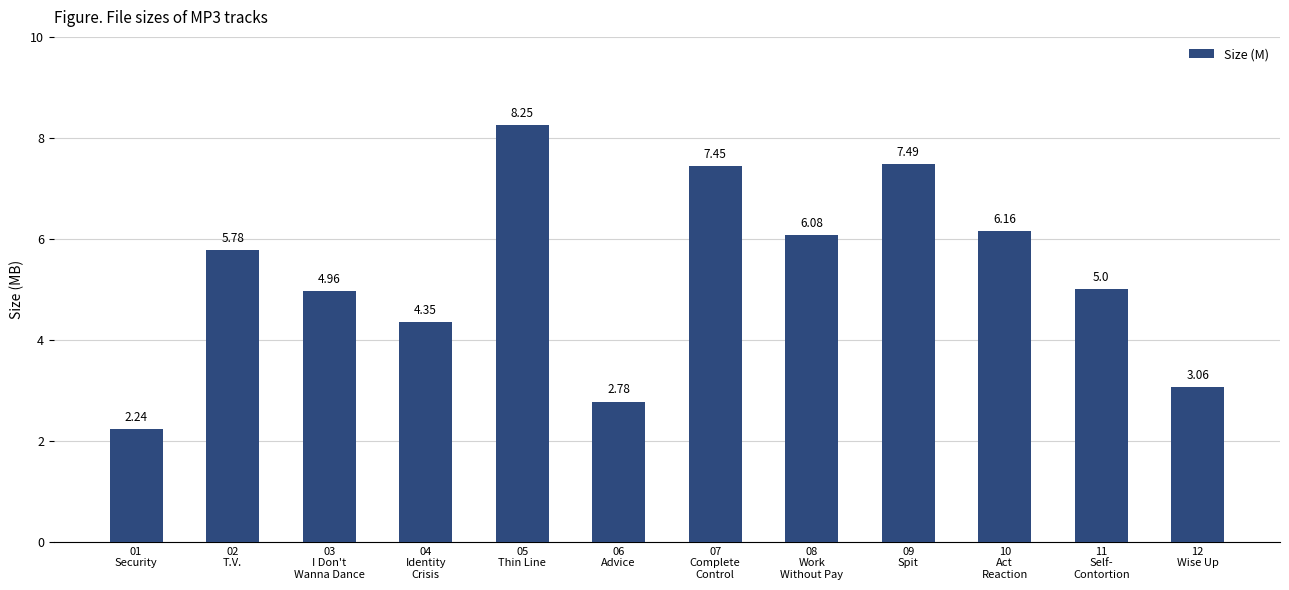

What is the sum of all values?

63.6